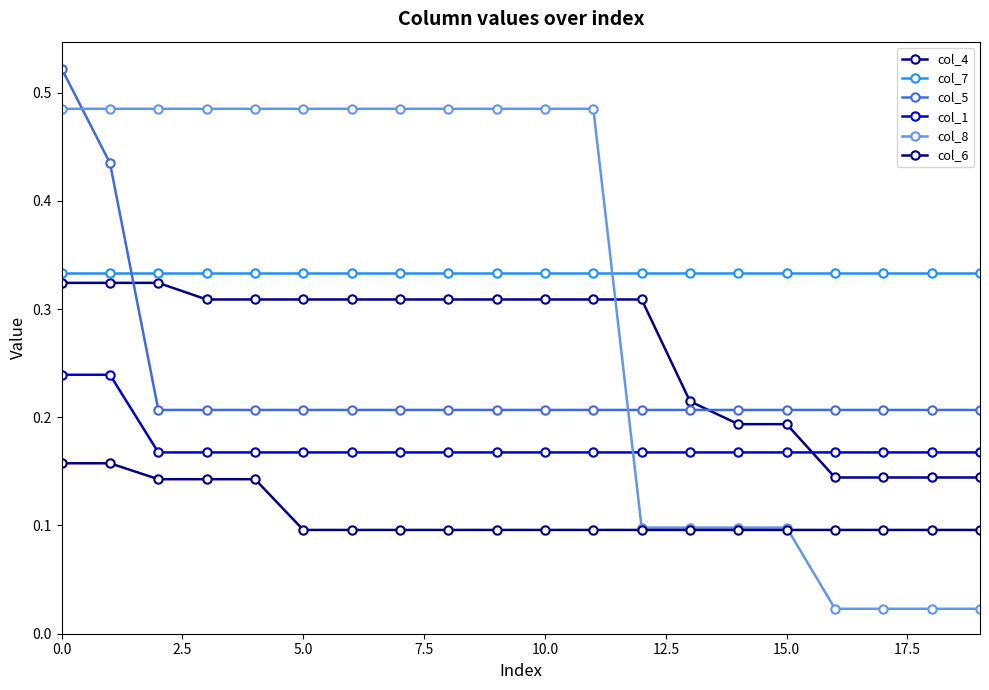

Count the number of data series in this chart.

6